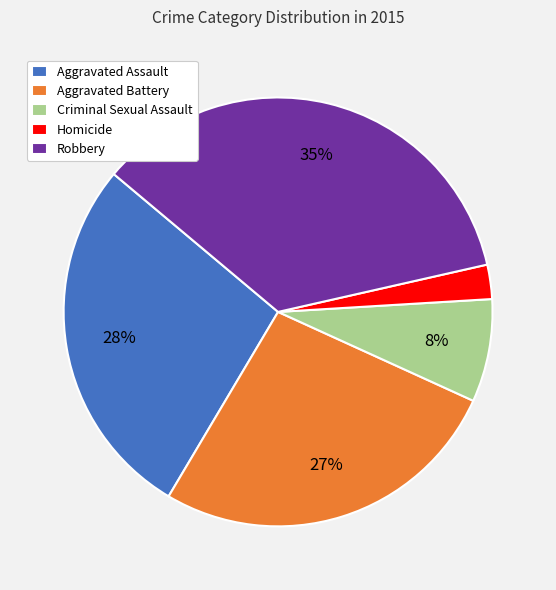

Do Aggravated Assault and Aggravated Battery together represent more than half of the pie?

Yes